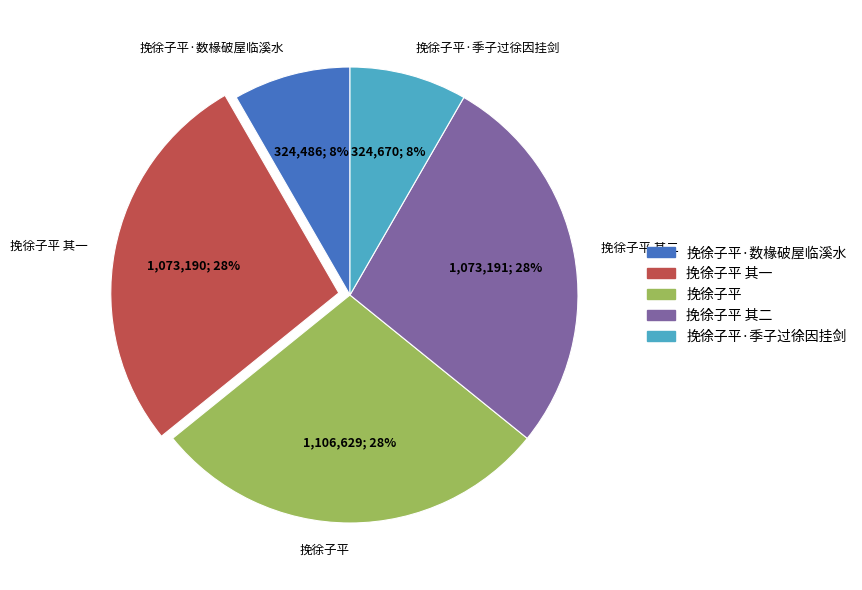

To the nearest percent, what is the difference between the largest and smallest slice percentages?

20%